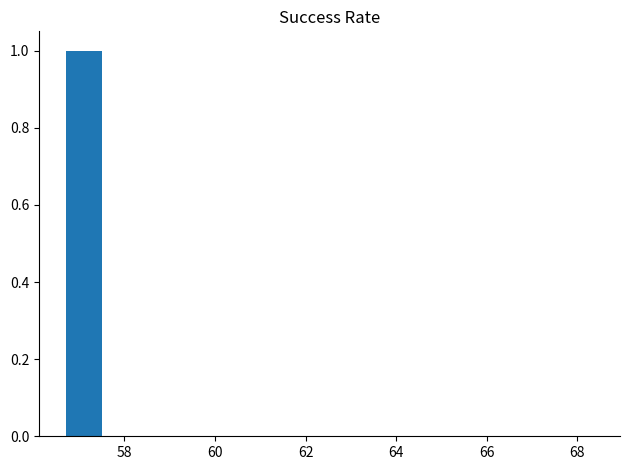

How many distinct data groups are displayed?

1